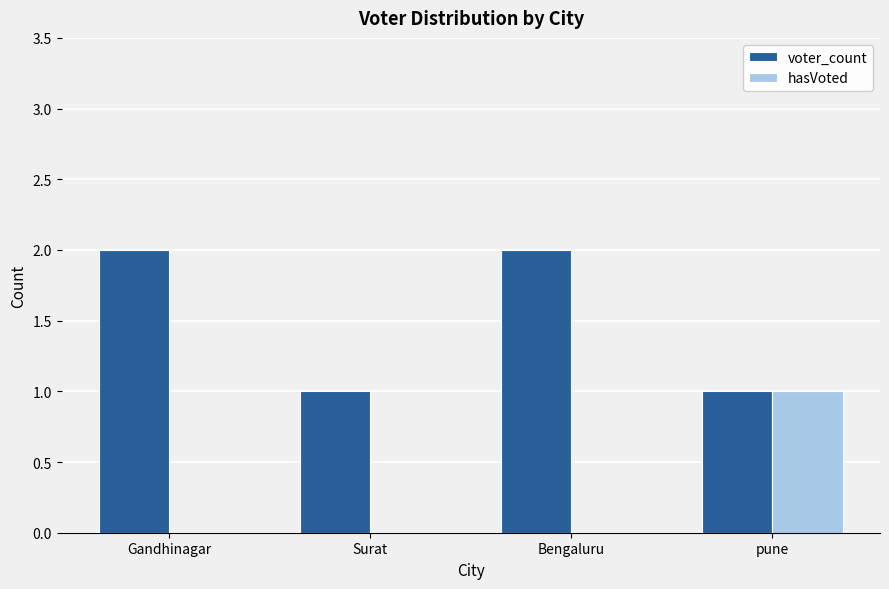

Between Gandhinagar and Surat, which series saw the biggest shift?

voter_count